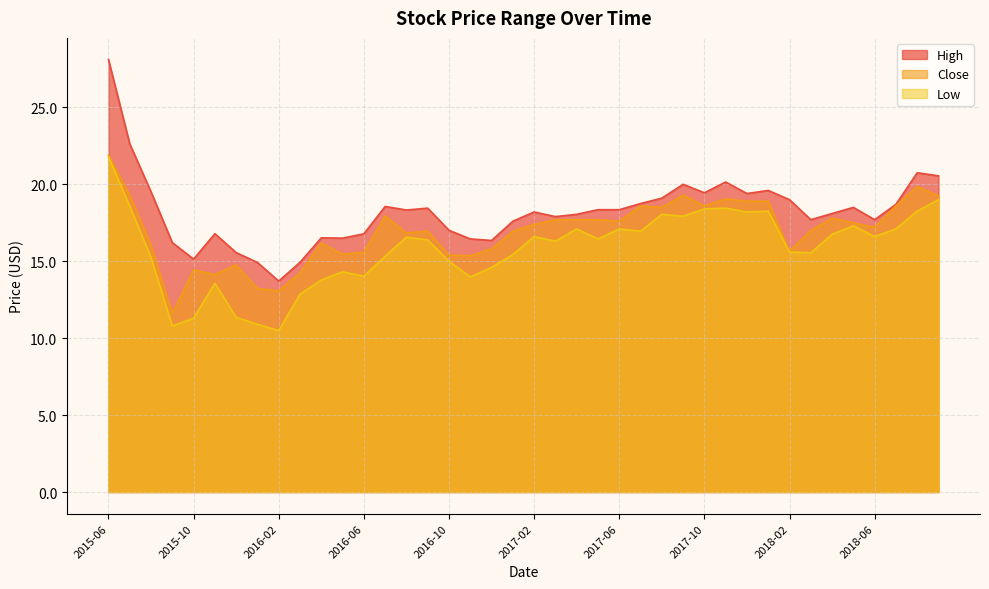

What is the total value across all series at 2016-07?

51.8